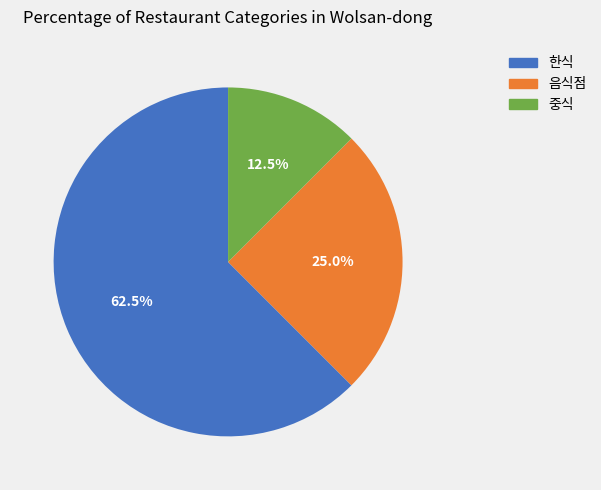

How many segments does this pie chart have?

3